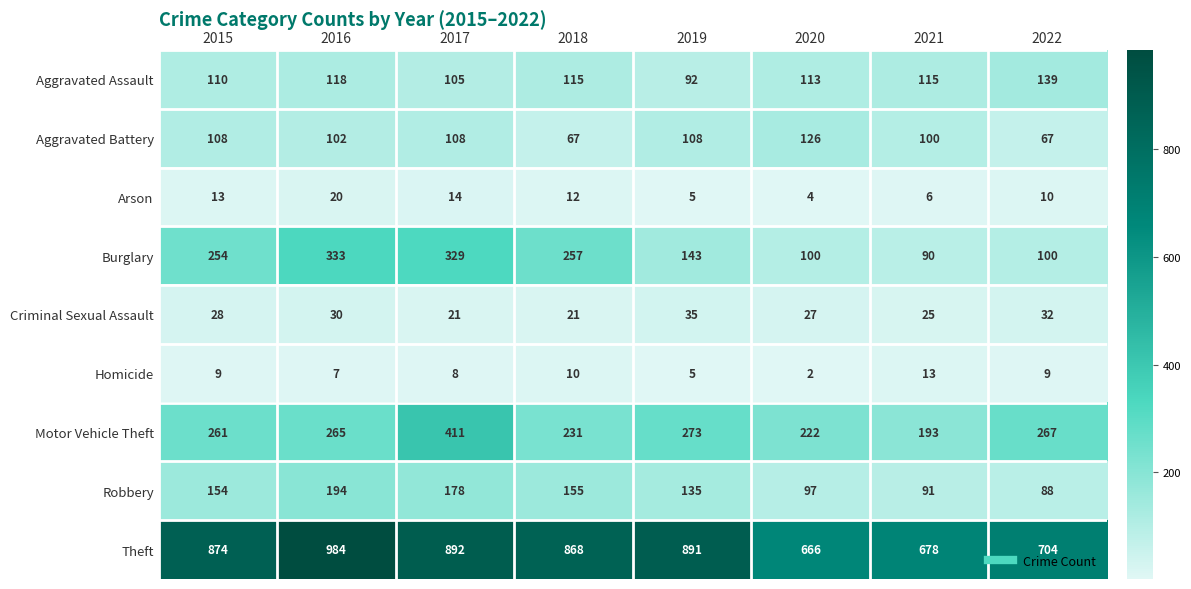

Rank the series at 2022 from highest to lowest value.

Theft, Motor Vehicle Theft, Aggravated Assault, Burglary, Robbery, Aggravated Battery, Criminal Sexual Assault, Arson, Homicide